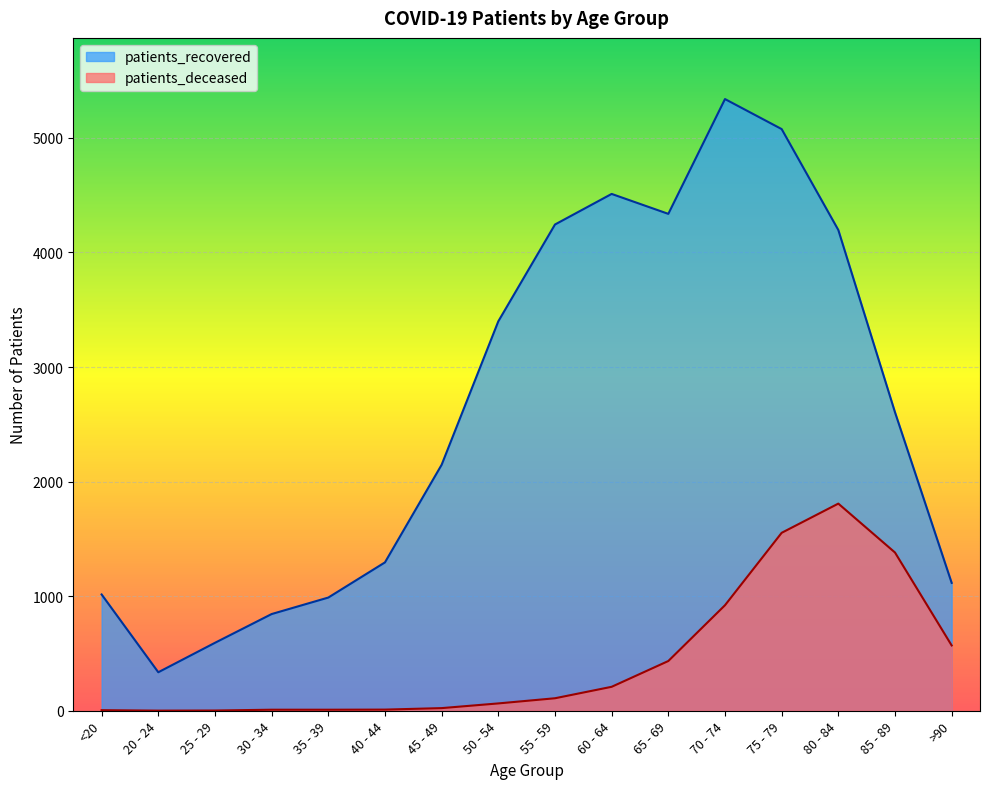

Reading right to left, list all the values displayed in this chart.

patients_deceased: 570	1381	1808	1553	921	434	209	109	64	23	10	9	9	2	1	5
patients_recovered: 1116	2605	4196	5077	5339	4337	4511	4244	3399	2147	1295	988	844	593	336	1015